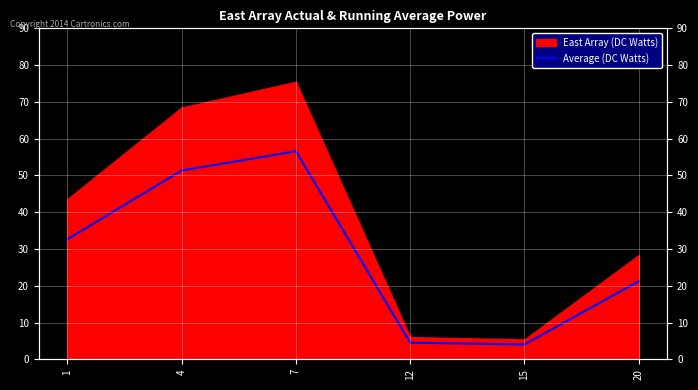

What is the average value?

28.4